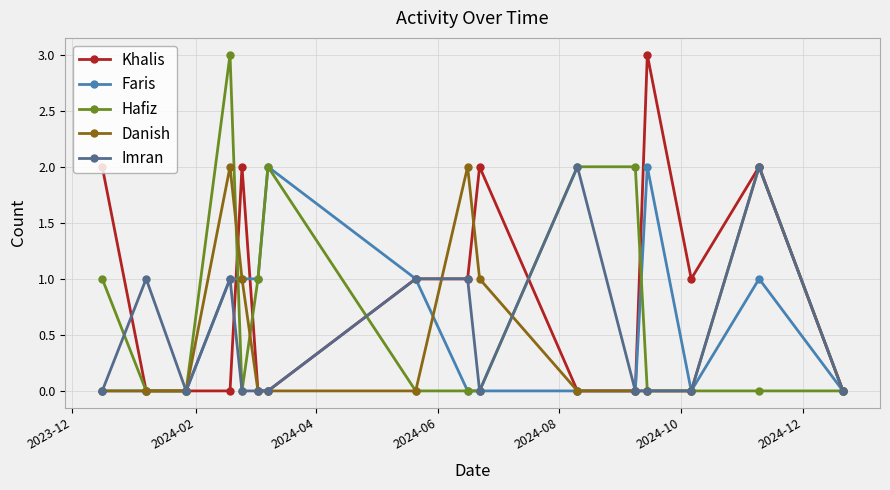

What are all the series names shown in the legend?

Khalis, Faris, Hafiz, Danish, Imran